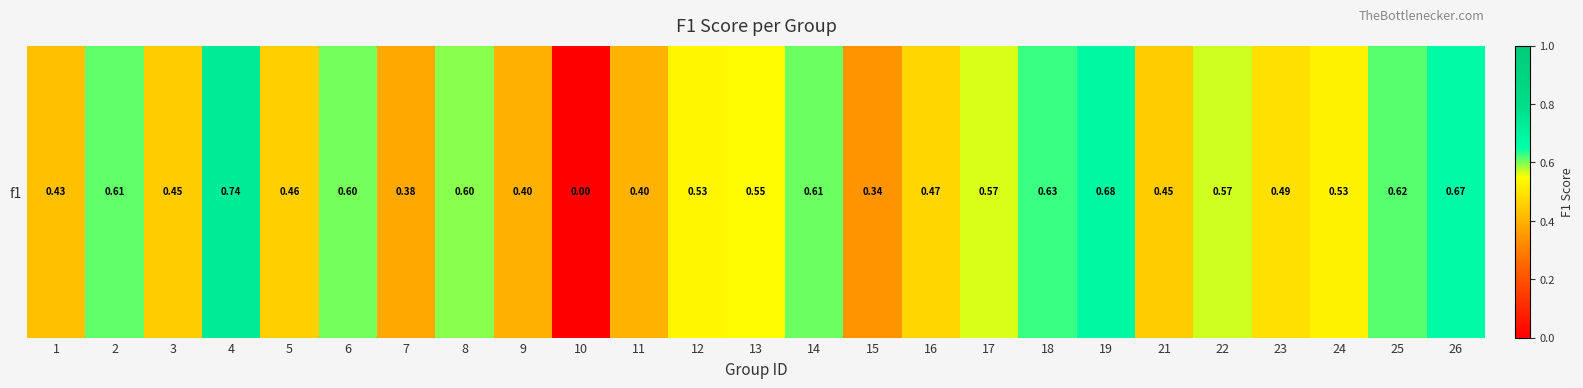

How many data points does each series have?

25